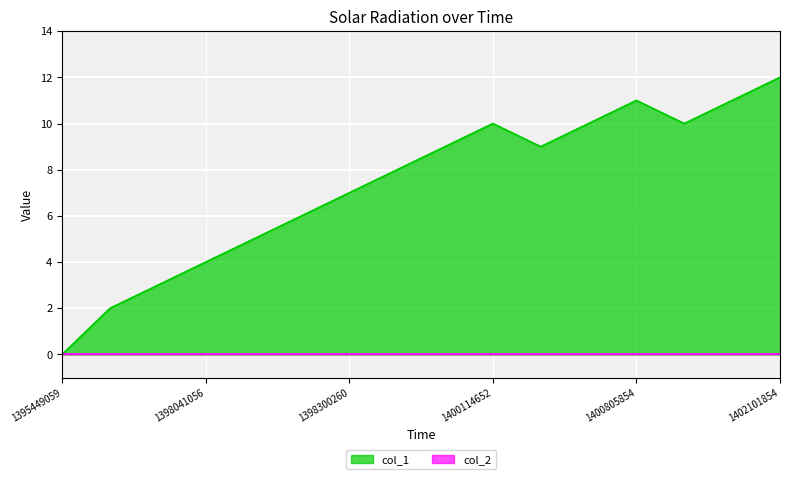

Count the number of categories in the chart.

16